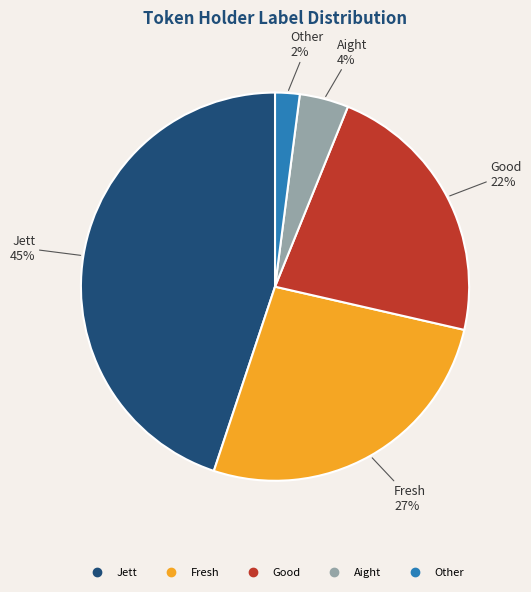

Which has a higher value, Good or Fresh?

Fresh